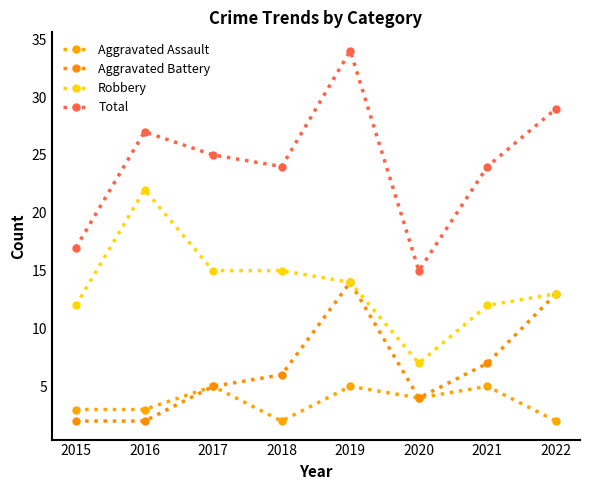

Is this an area chart (filled region under the line)?

No